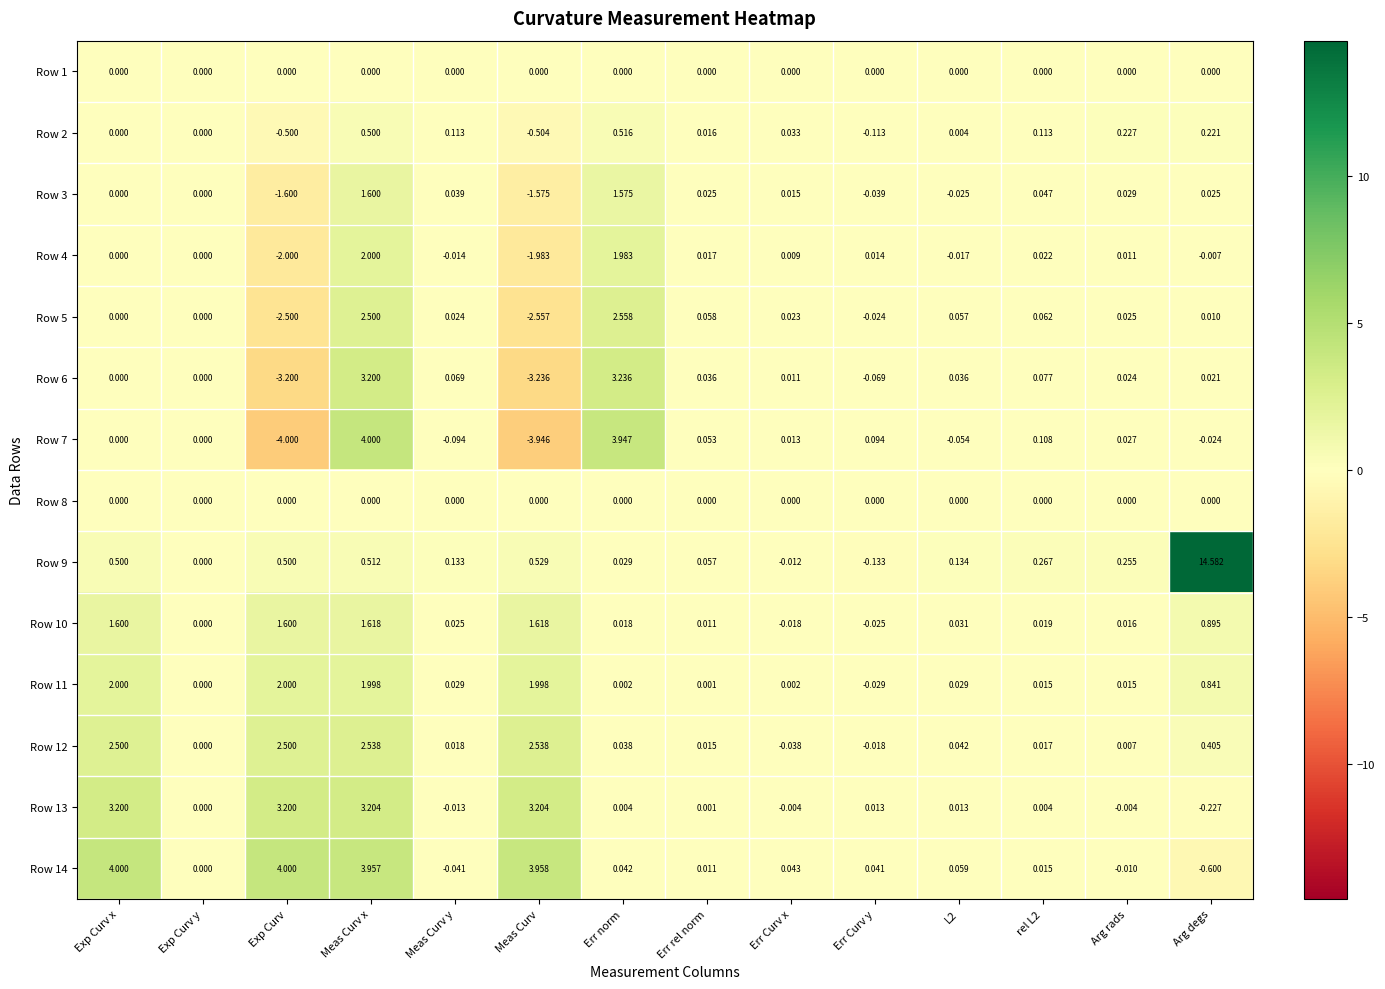

Which category has the lowest value across all series?

Exp Curv